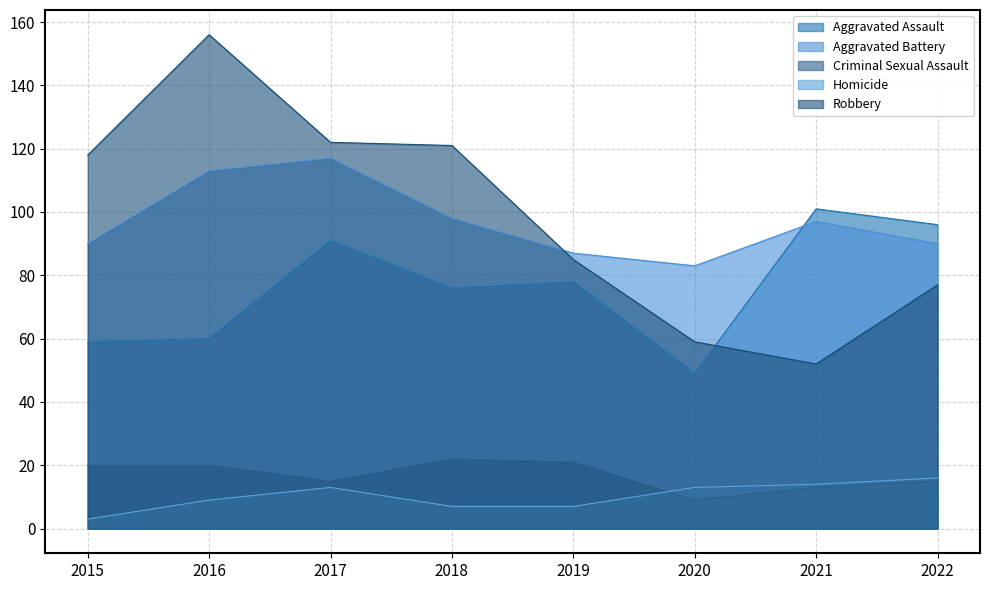

At how many categories does at least one series exceed 7?

8